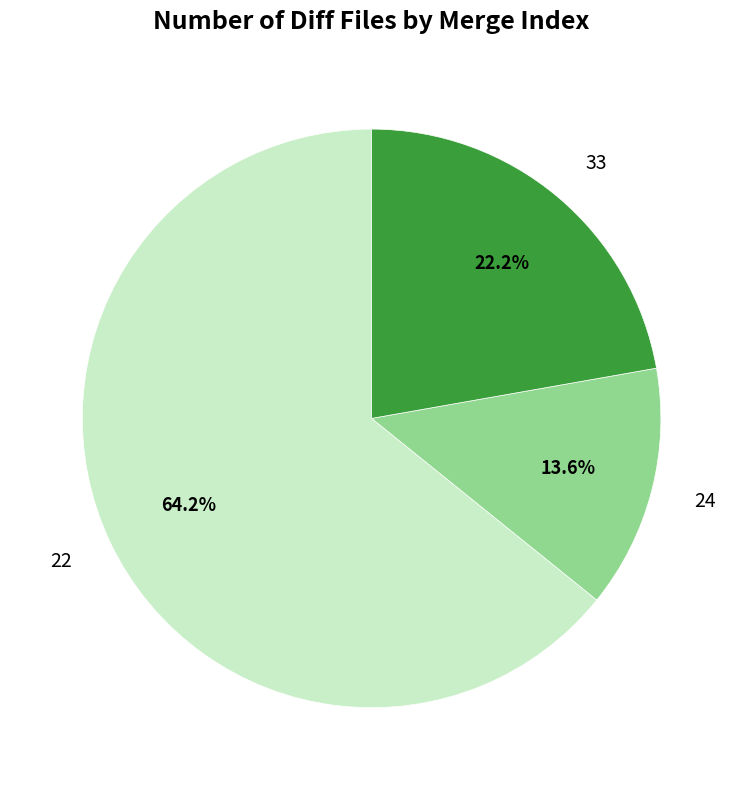

Is 33 the majority of the pie?

No